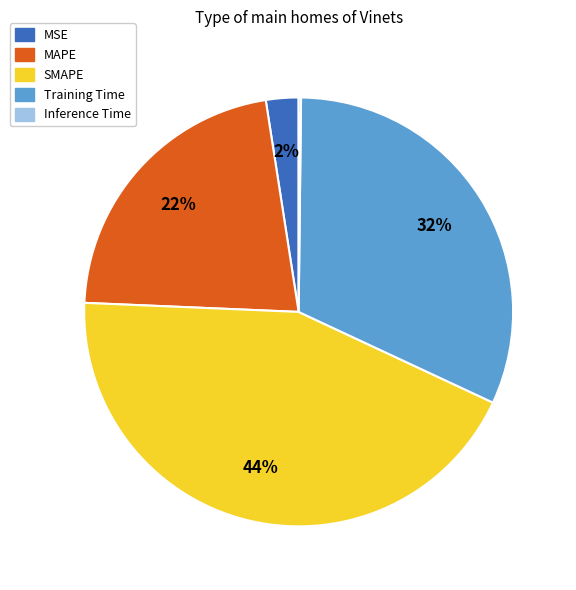

Combined, do MSE and MAPE account for over 50%?

No